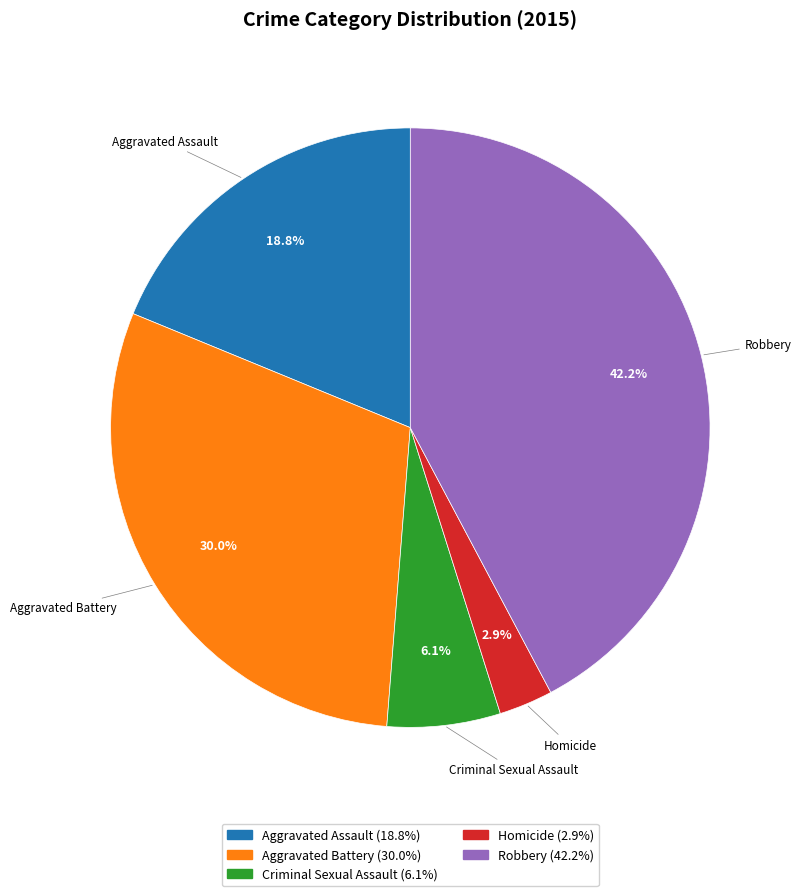

To the nearest percent, what portion does Robbery represent?

42%